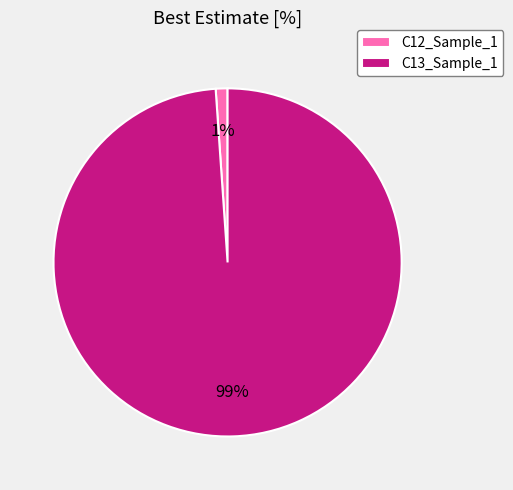

Which slice is the largest?

C13_Sample_1